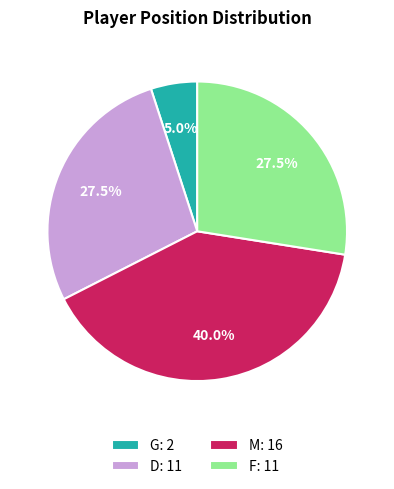

To the nearest percent, what is the difference between the G and D slice percentages?

22%